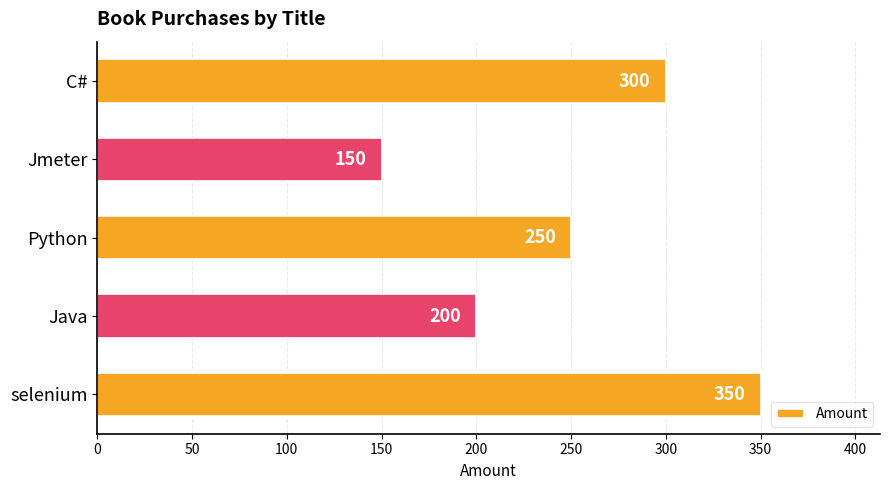

What is the difference between the maximum and minimum values?

200